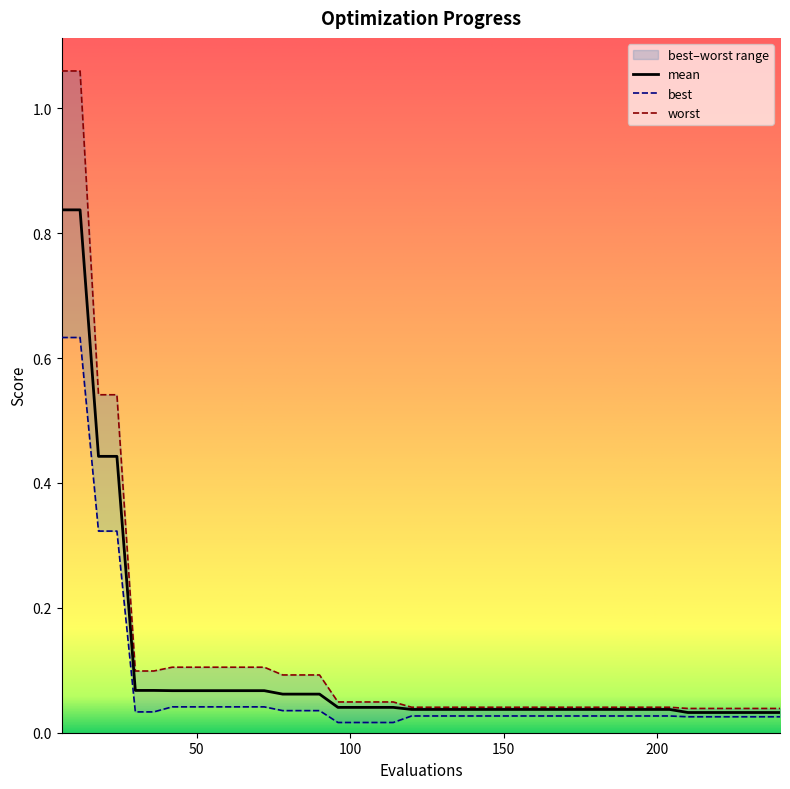

What is the difference between the maximum and minimum values in the worst series?

1.0